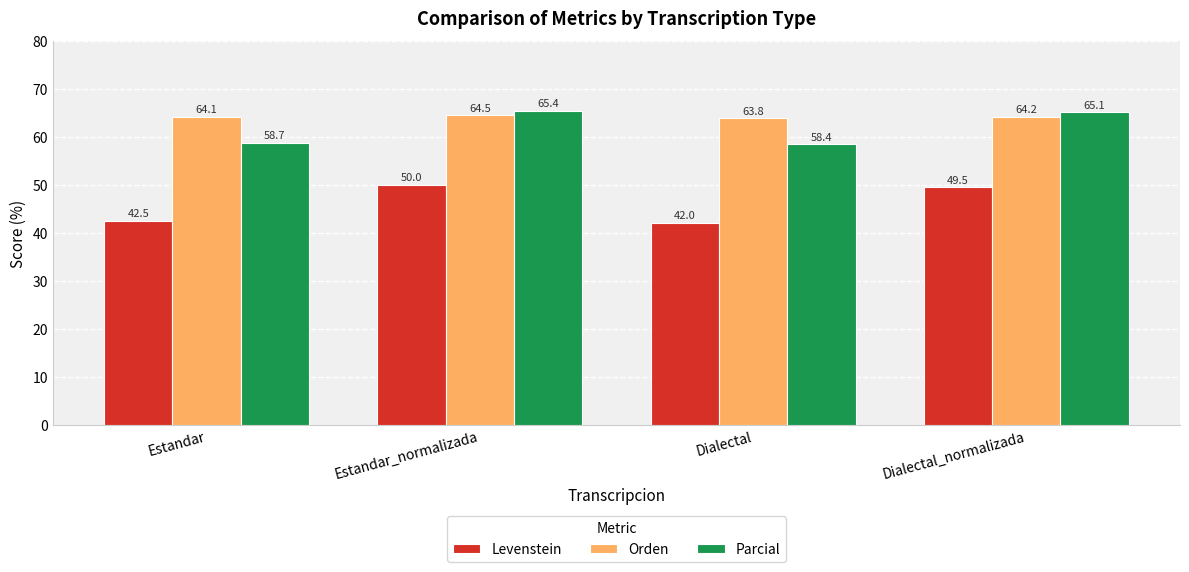

Is it true that Parcial equals 15.0 at Dialectal_normalizada?

False